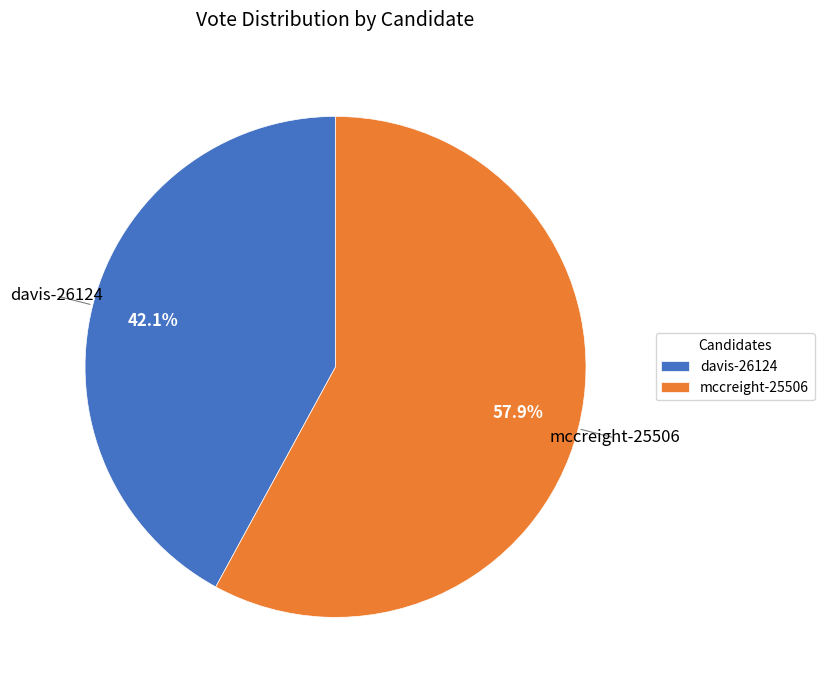

To the nearest percent, what percentage of the pie is davis-26124?

42%